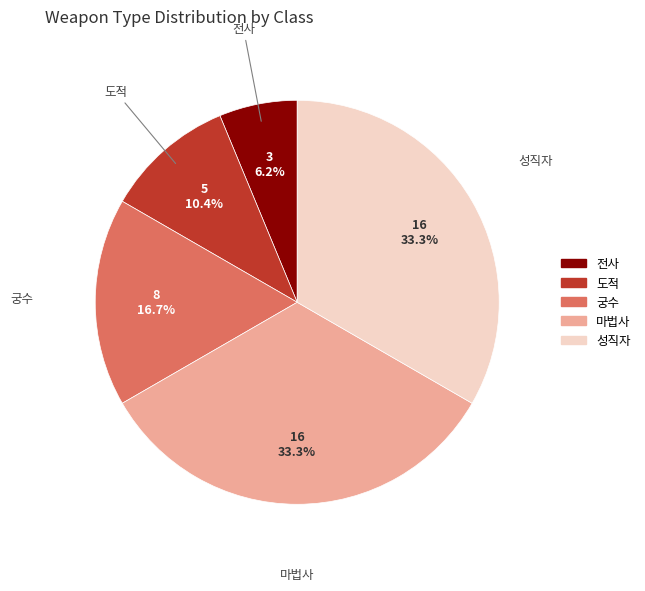

Combined, do 마법사 and 전사 account for over 50%?

No